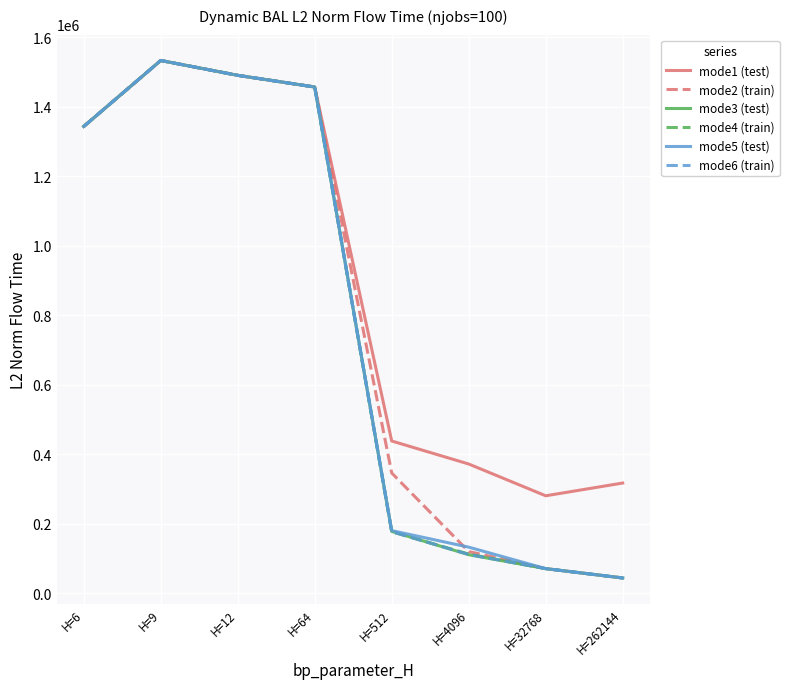

What is the minimum value for mode1 (test)?

280555.3